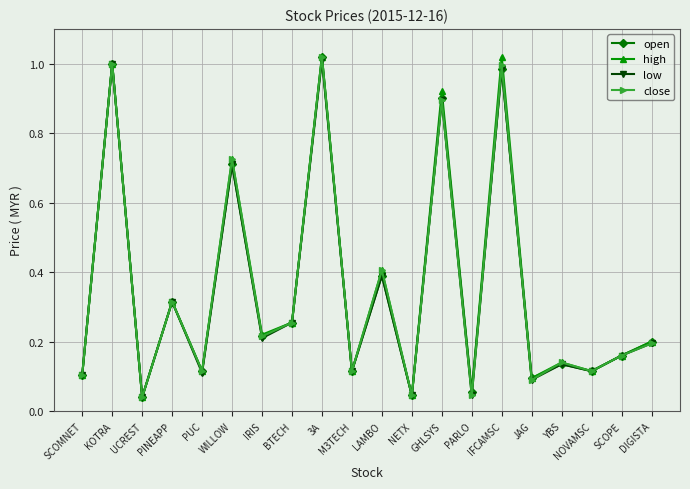

How many interior local valleys does the low series have?

8